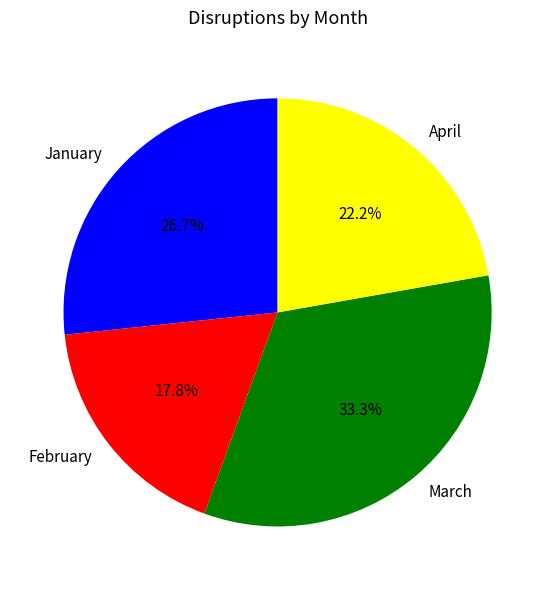

What percentage do January and April together represent?

48.9%